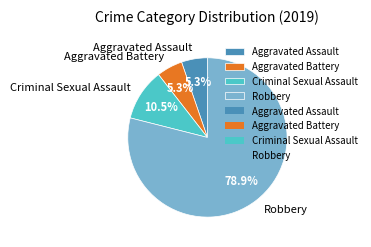

Combined, what portion of the pie is Aggravated Battery and Criminal Sexual Assault?

15.8%